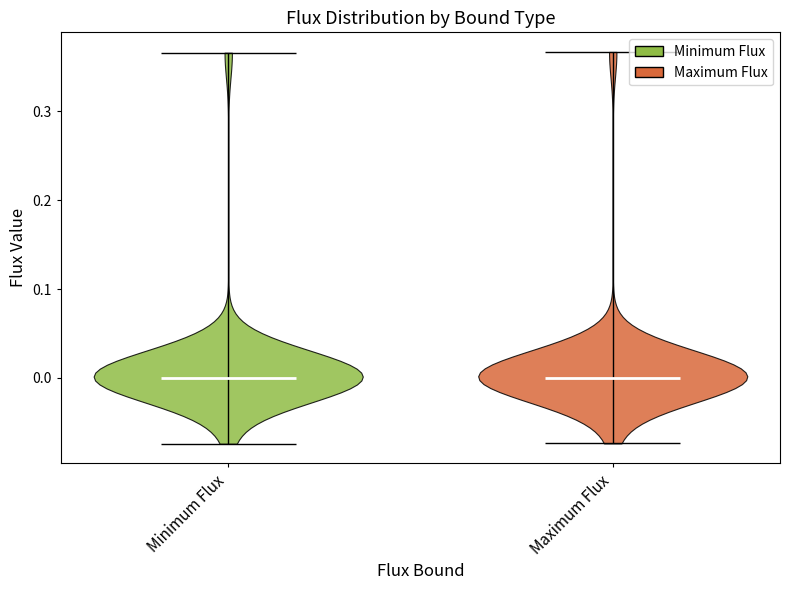

What is the highest point the violin for Minimum Flux reaches on the y-axis? The values are not printed on the chart, so give them approximately, as read against the axis.

0.37